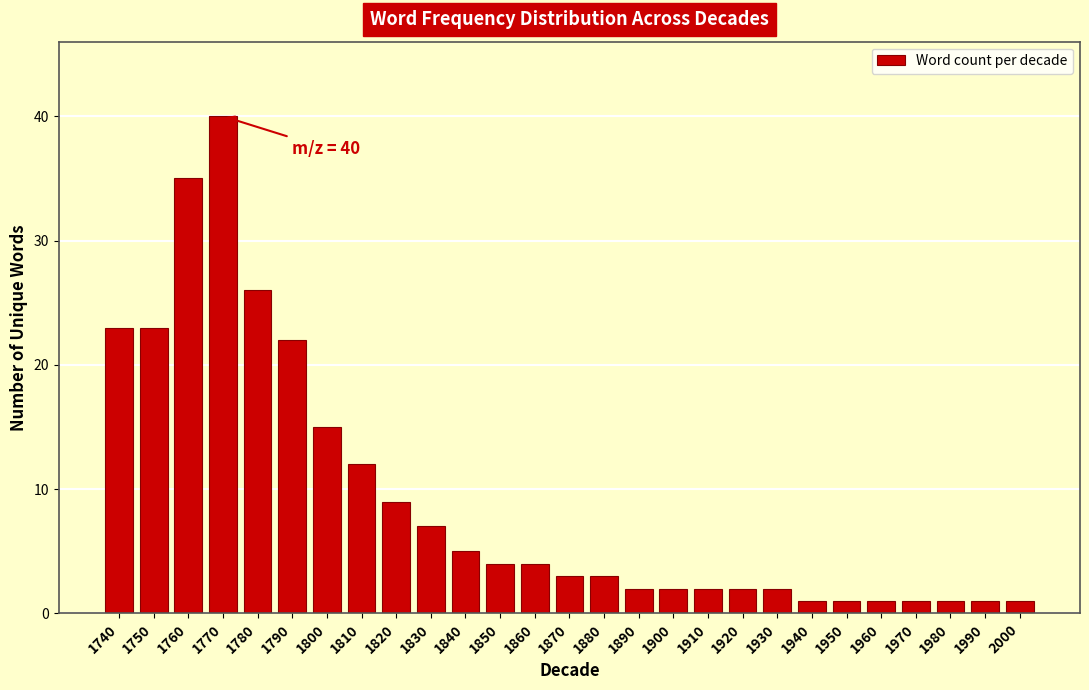

Reading left to right, what are all the values shown in this chart?

1740=23	1750=23	1760=35	1770=40	1780=26	1790=22	1800=15	1810=12	1820=9	1830=7	1840=5	1850=4	1860=4	1870=3	1880=3	1890=2	1900=2	1910=2	1920=2	1930=2	1940=1	1950=1	1960=1	1970=1	1980=1	1990=1	2000=1